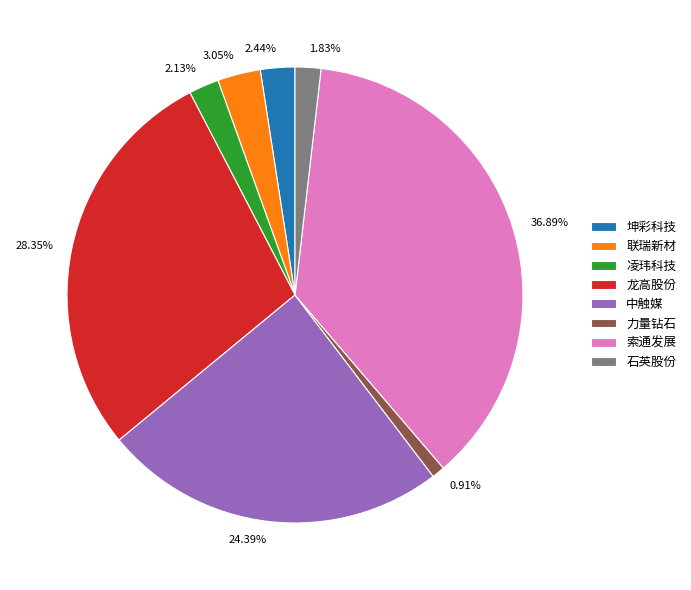

Do 索通发展 and 中触媒 together represent more than half of the pie?

Yes